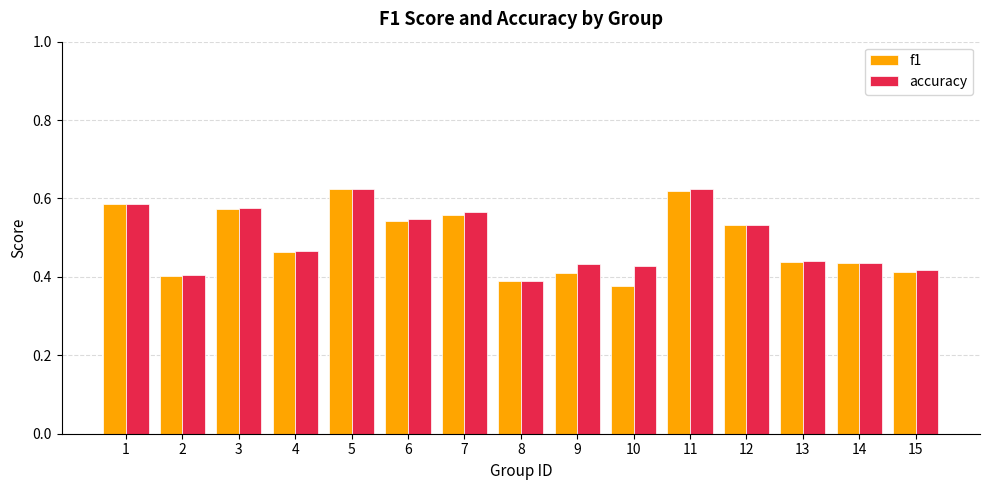

At how many categories does at least one series exceed 0?

15